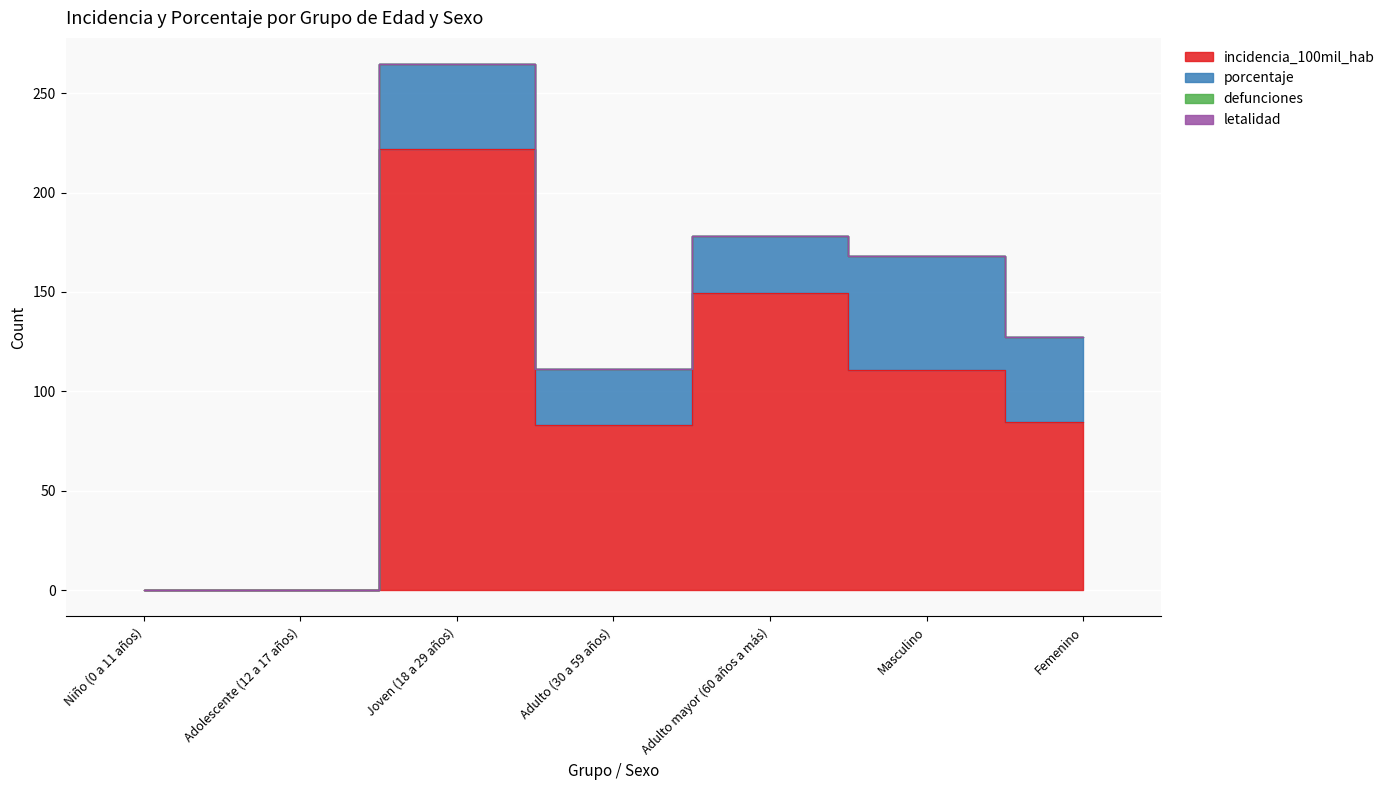

At which label is porcentaje closest to 28?

Adulto (30 a 59 años)